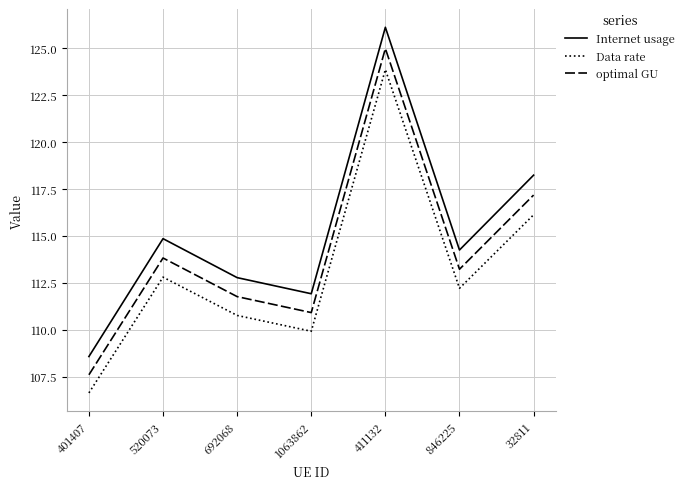

Reading right to left, transcribe all the data shown in this chart.

Internet usage: 32811=118.2	846225=114.2	411132=126.1	1063862=111.9	692068=112.8	520073=114.9	401407=108.6
Data rate: 32811=116.1	846225=112.2	411132=123.9	1063862=109.9	692068=110.8	520073=112.8	401407=106.6
optimal GU: 32811=117.2	846225=113.2	411132=125.0	1063862=110.9	692068=111.8	520073=113.8	401407=107.6